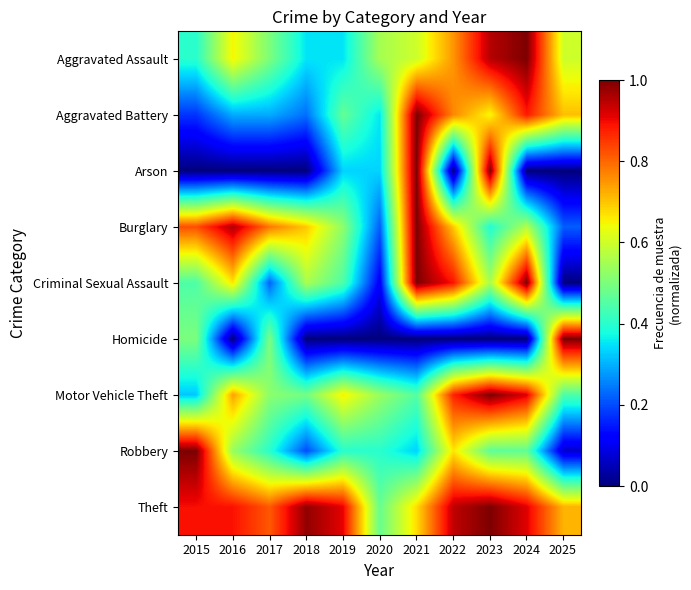

At which category does the chart reach its minimum across all series?

2015